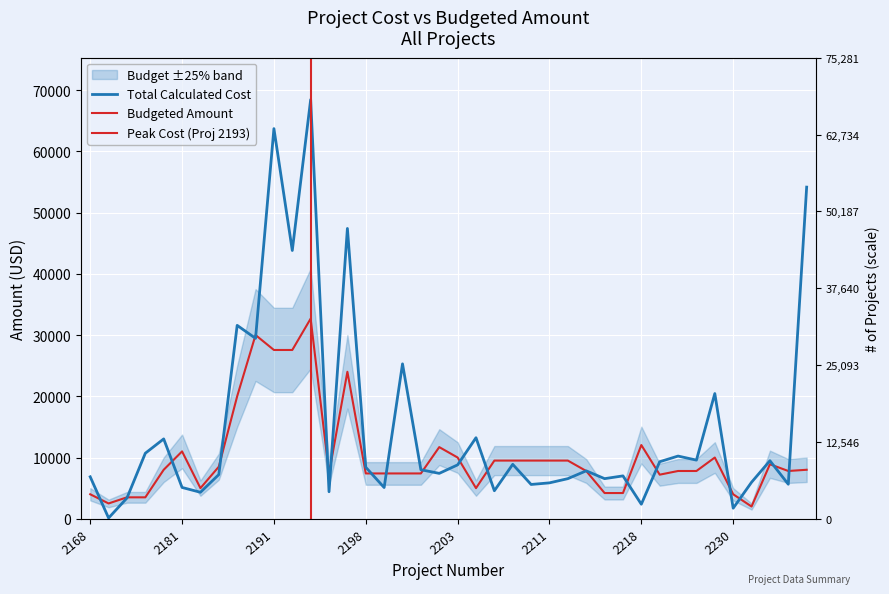

Where do Budgeted Amount and Total Calculated Cost first cross each other?

2168 and 2172